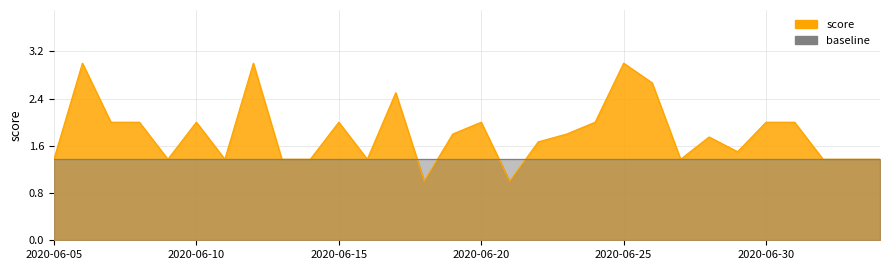

Is it true that the value at 2020-06-19 is 1.8?

True